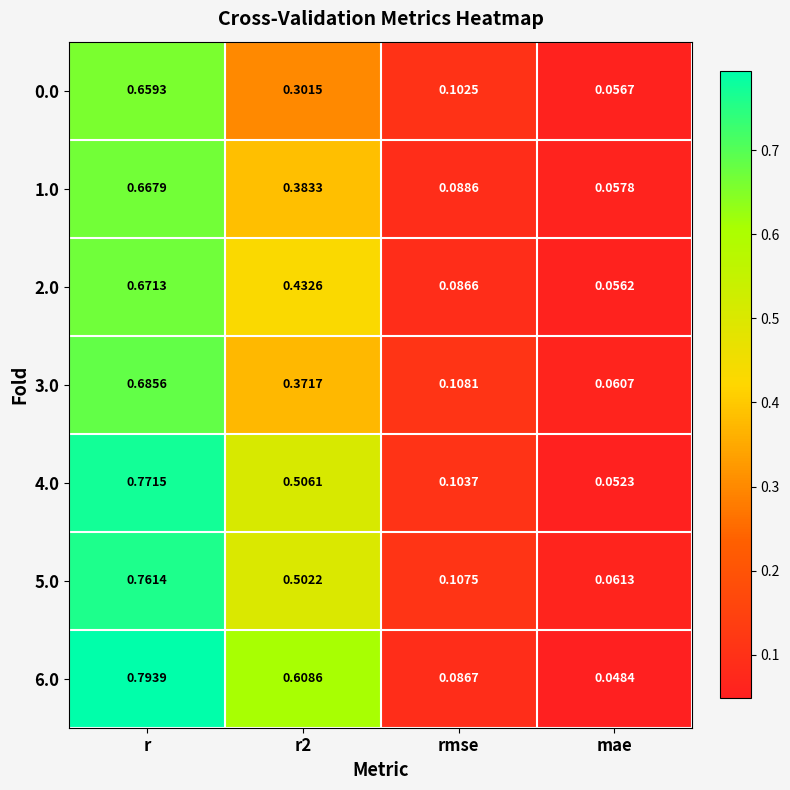

Where is 3.0 nearest to the value 0?

mae